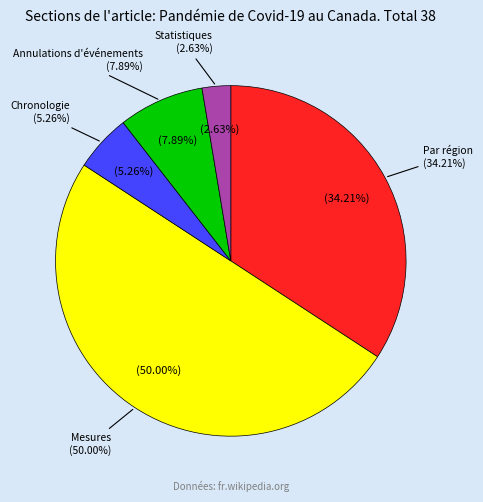

To the nearest percent, what is the difference between the Par région and Annulations d'événements slice percentages?

26%